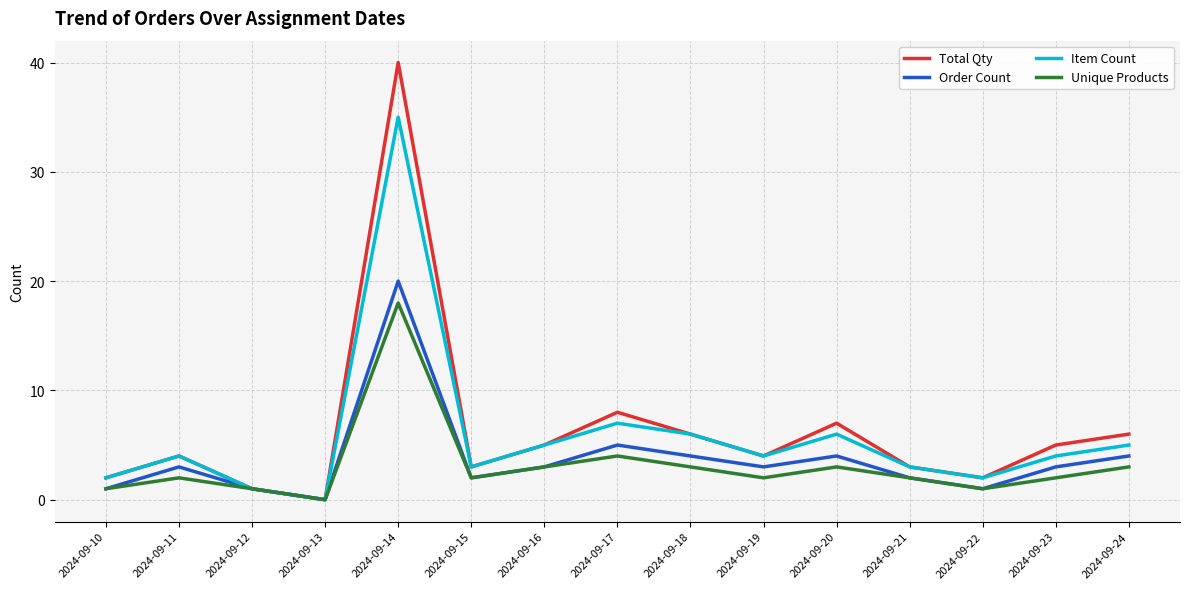

At which category is the sum across all series the highest?

2024-09-14